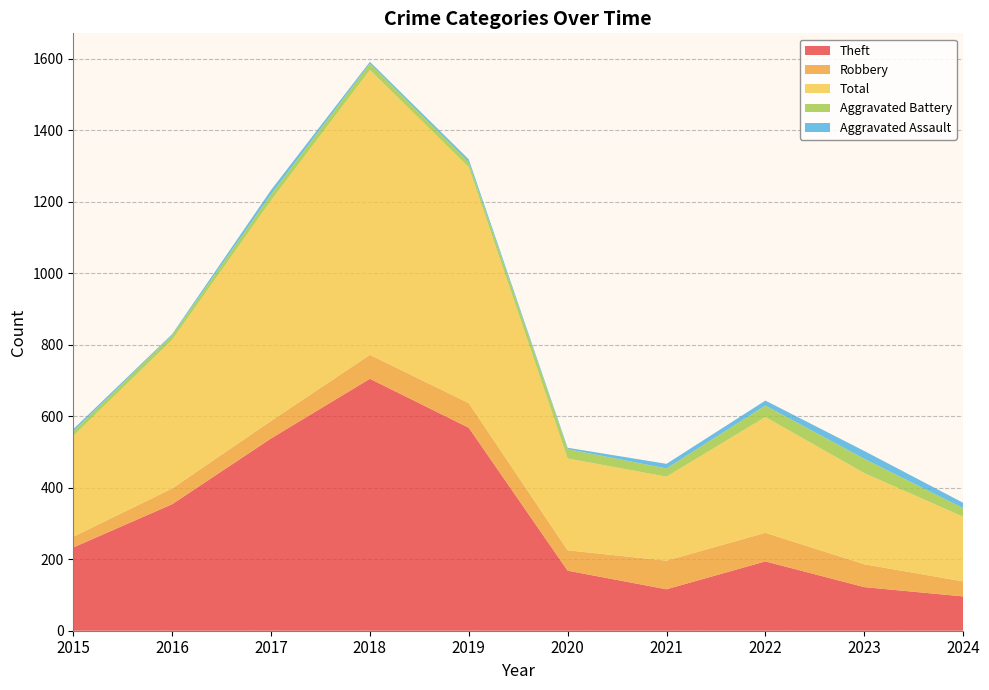

Reading right to left, extract all data points from this chart.

Theft: 2024=96	2023=122	2022=194	2021=116	2020=168	2019=568	2018=705	2017=538	2016=354	2015=233
Robbery: 2024=42	2023=64	2022=80	2021=80	2020=57	2019=69	2018=67	2017=49	2016=44	2015=30
Total: 2024=181	2023=255	2022=324	2021=235	2020=257	2019=660	2018=797	2017=617	2016=416	2015=282
Aggravated Battery: 2024=24	2023=40	2022=32	2021=23	2020=26	2019=14	2018=18	2017=17	2016=13	2015=13
Aggravated Assault: 2024=15	2023=22	2022=14	2021=13	2020=4	2019=8	2018=5	2017=12	2016=3	2015=6